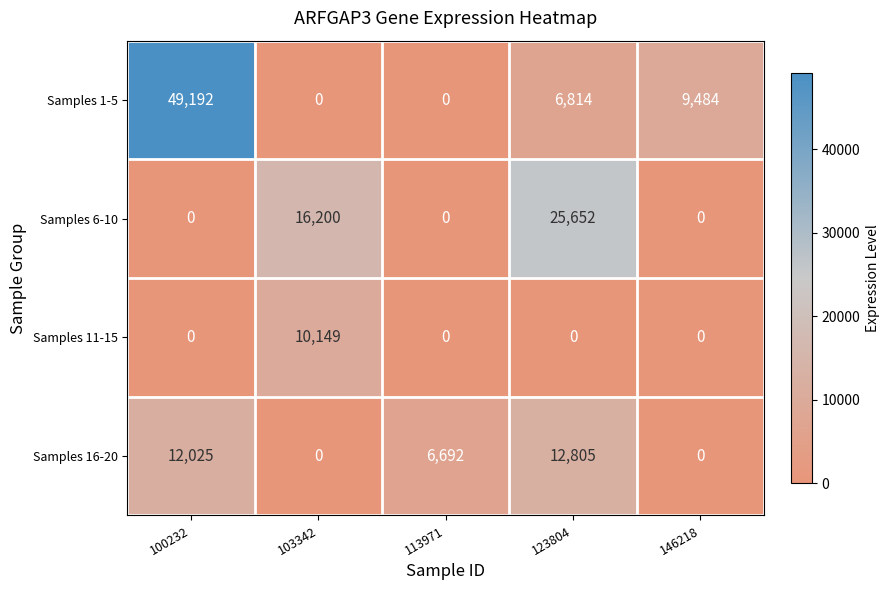

List the series in order of their peak value, lowest first.

Samples 11-15, Samples 16-20, Samples 6-10, Samples 1-5